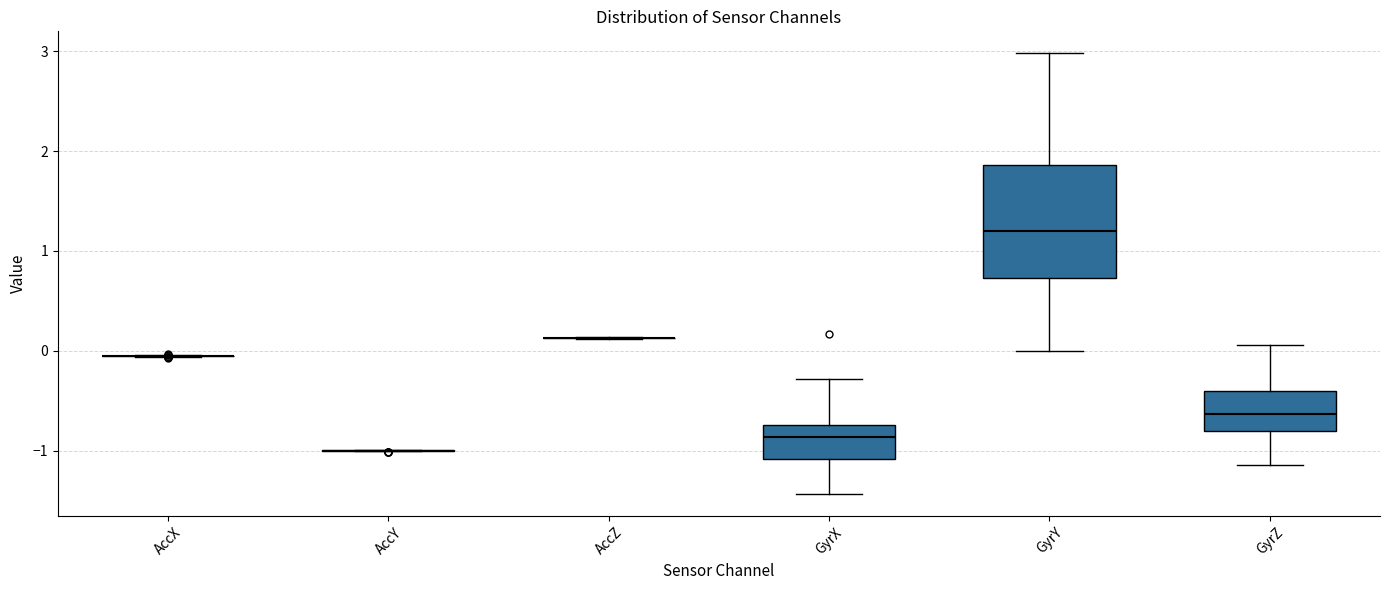

Comparing the boxes themselves (not the whiskers), which one is the tallest?

GyrY